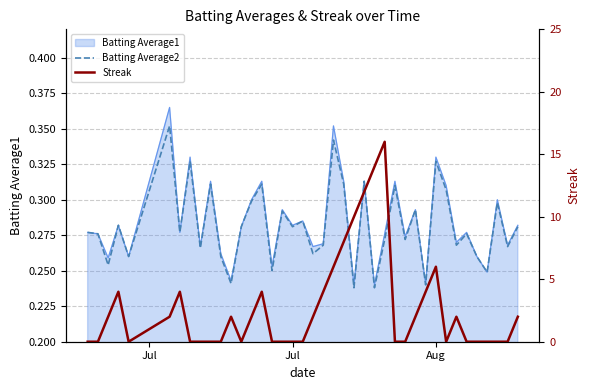

The value of Streak at 22 is 11.7. True or false?

False